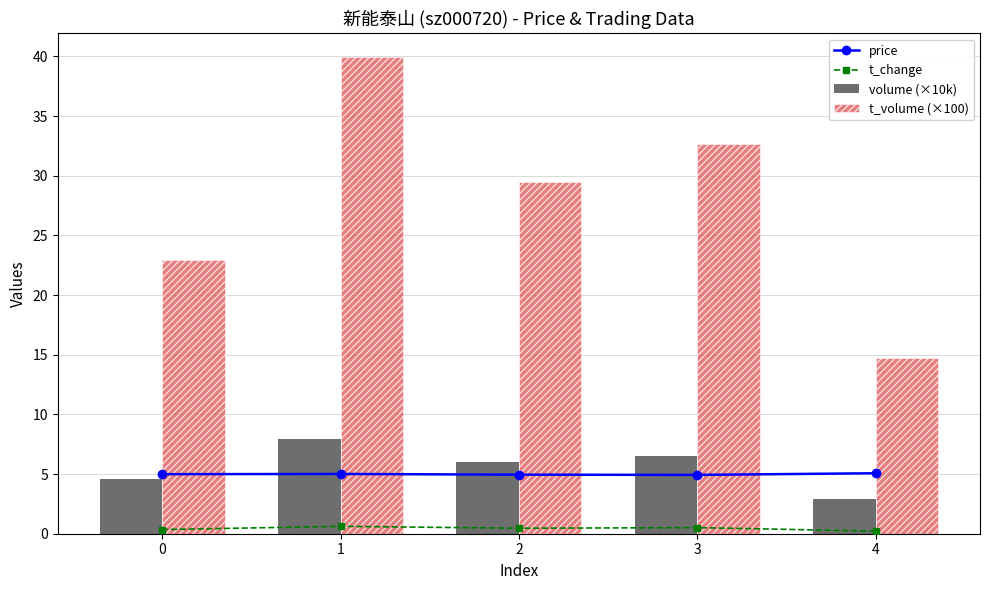

What is the sum of all volume (×10k) values?

27.9